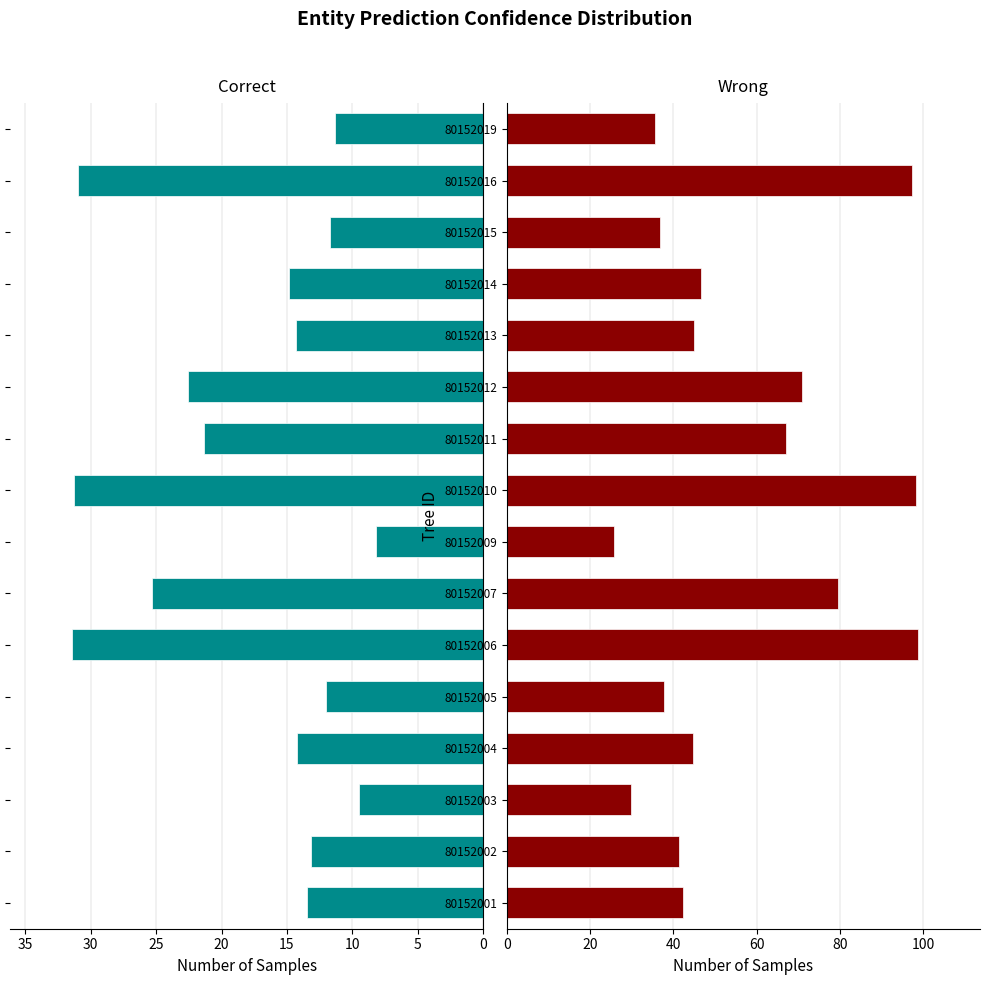

How many data points in circunferencia_normal are less than 44?

7